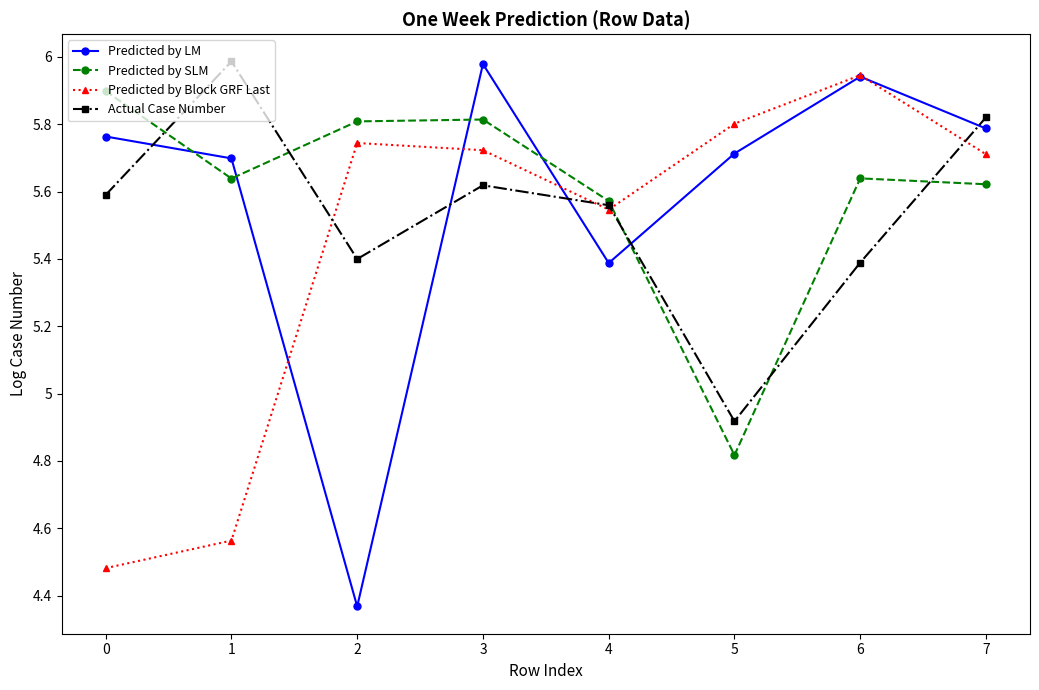

What are all the series names shown in the legend?

Predicted by LM, Predicted by SLM, Predicted by Block GRF Last, Actual Case Number